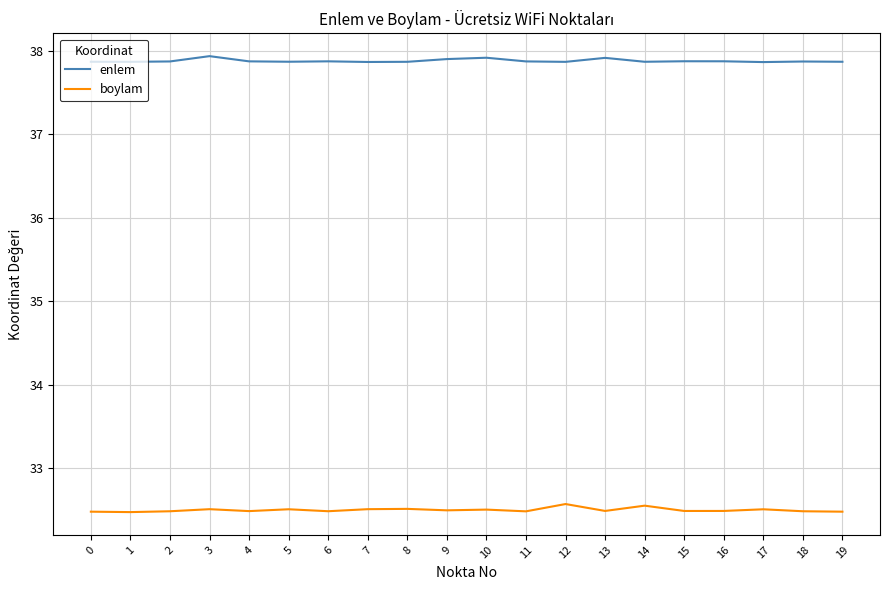

How many enlem values are between 37 and 38?

20